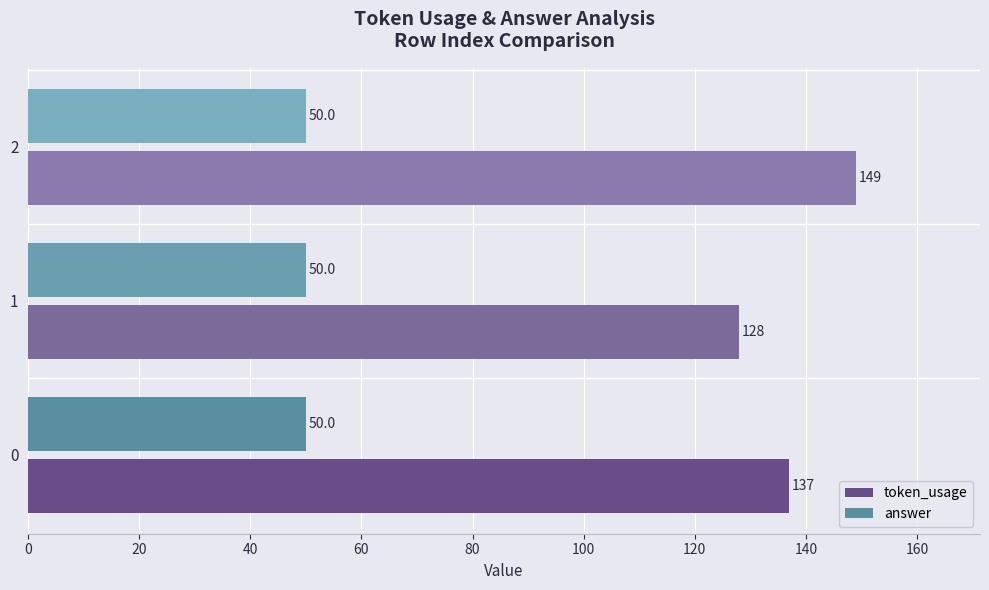

Which category has the highest value across all series?

2